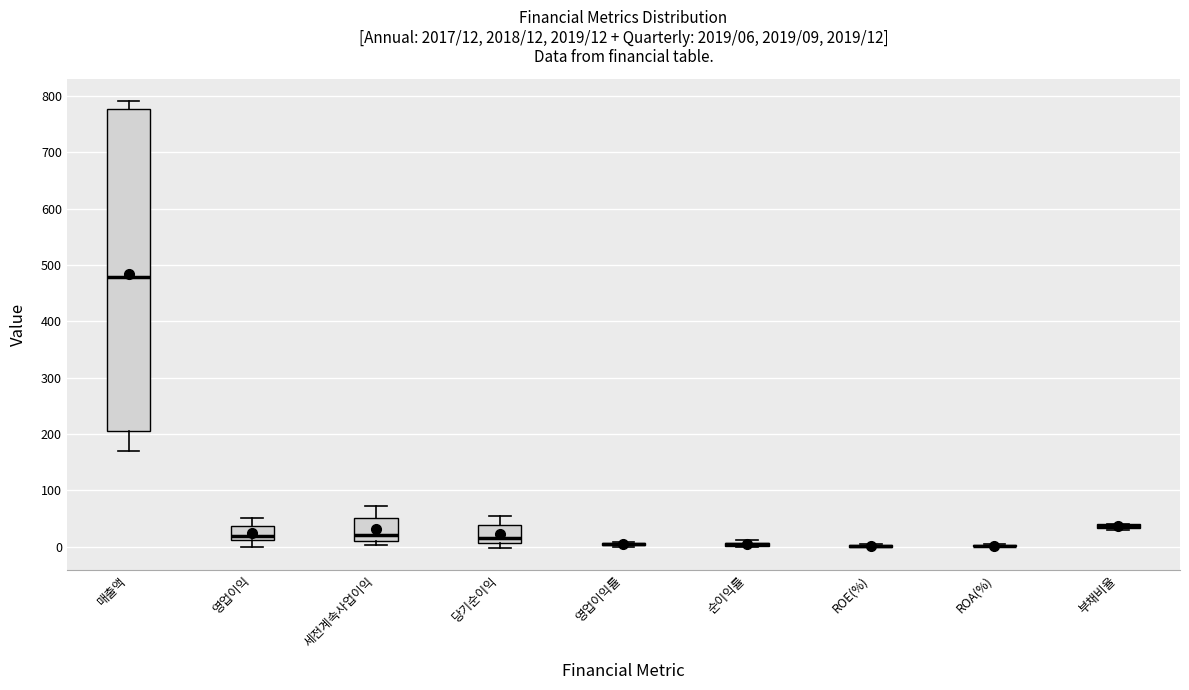

Comparing the boxes themselves (not the whiskers), which one is the tallest?

매출액